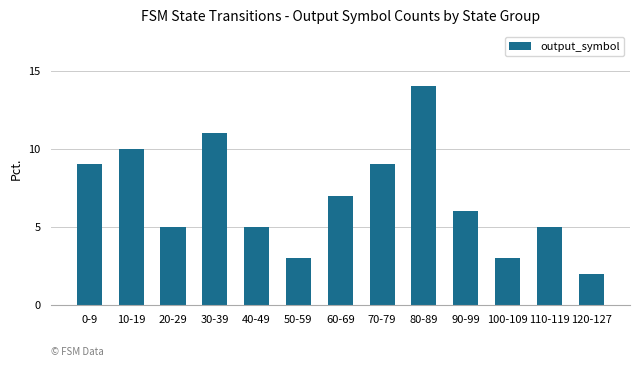

How many bars are there in total?

13